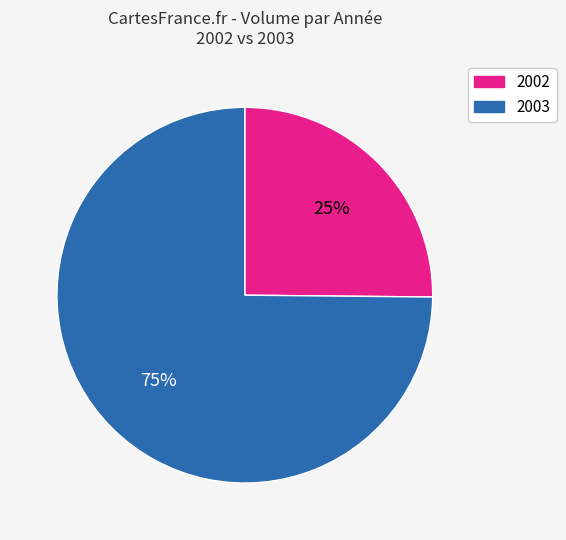

How many slices are in this pie chart?

2